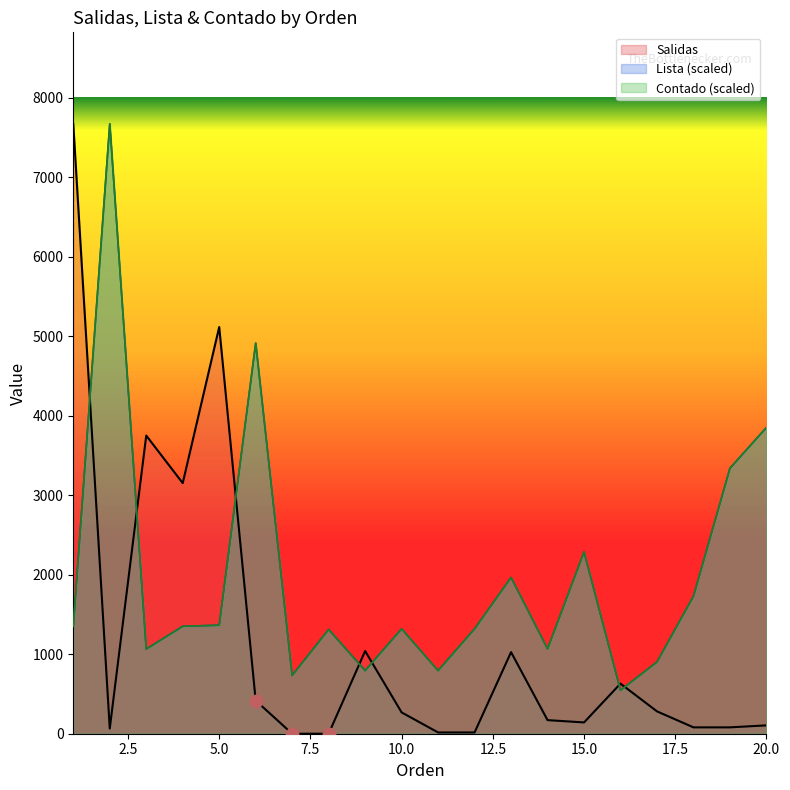

What is the total value across all series at 14?

2306.6